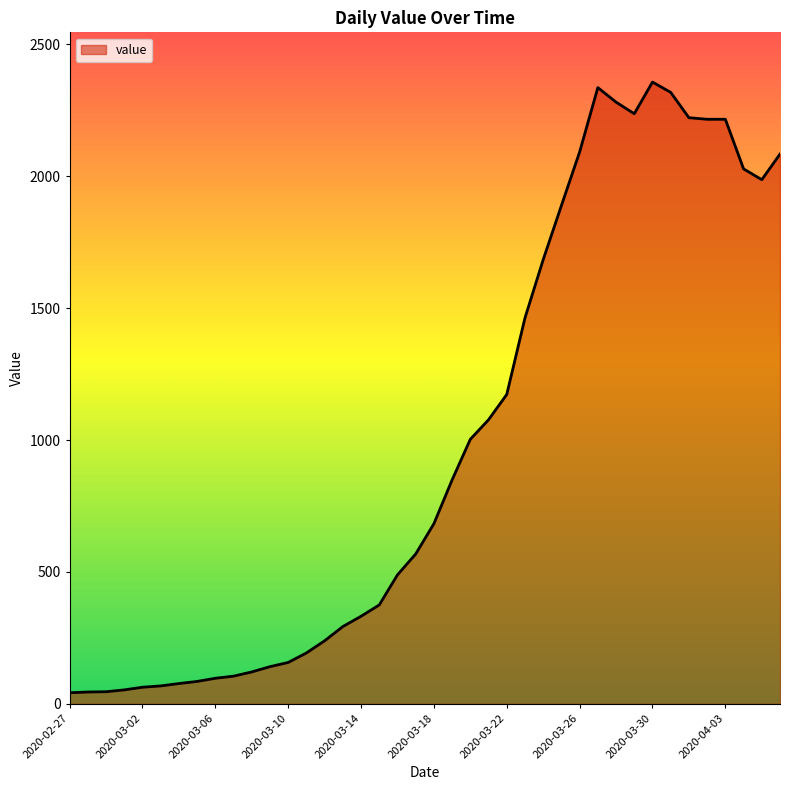

What is the greatest value displayed?

2357